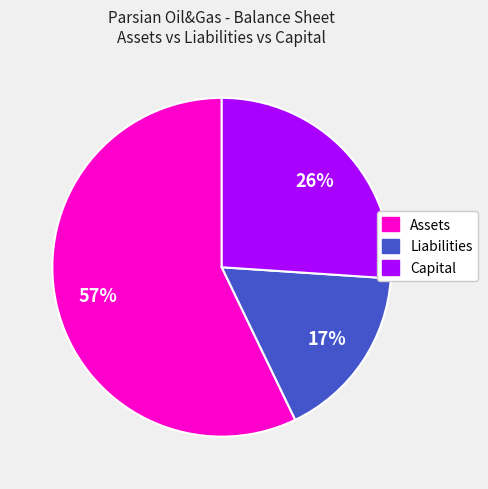

To the nearest percent, what is the average slice percentage?

33%